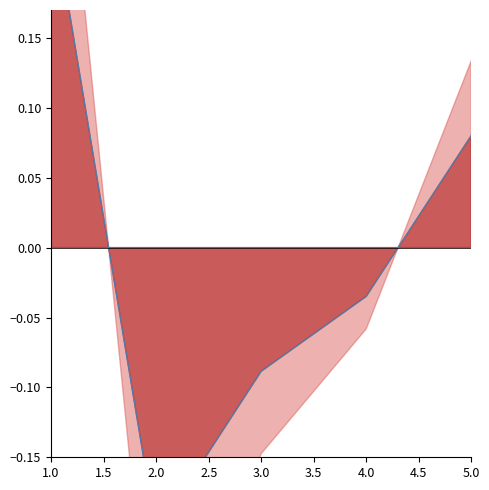

How many positive values are there?

2